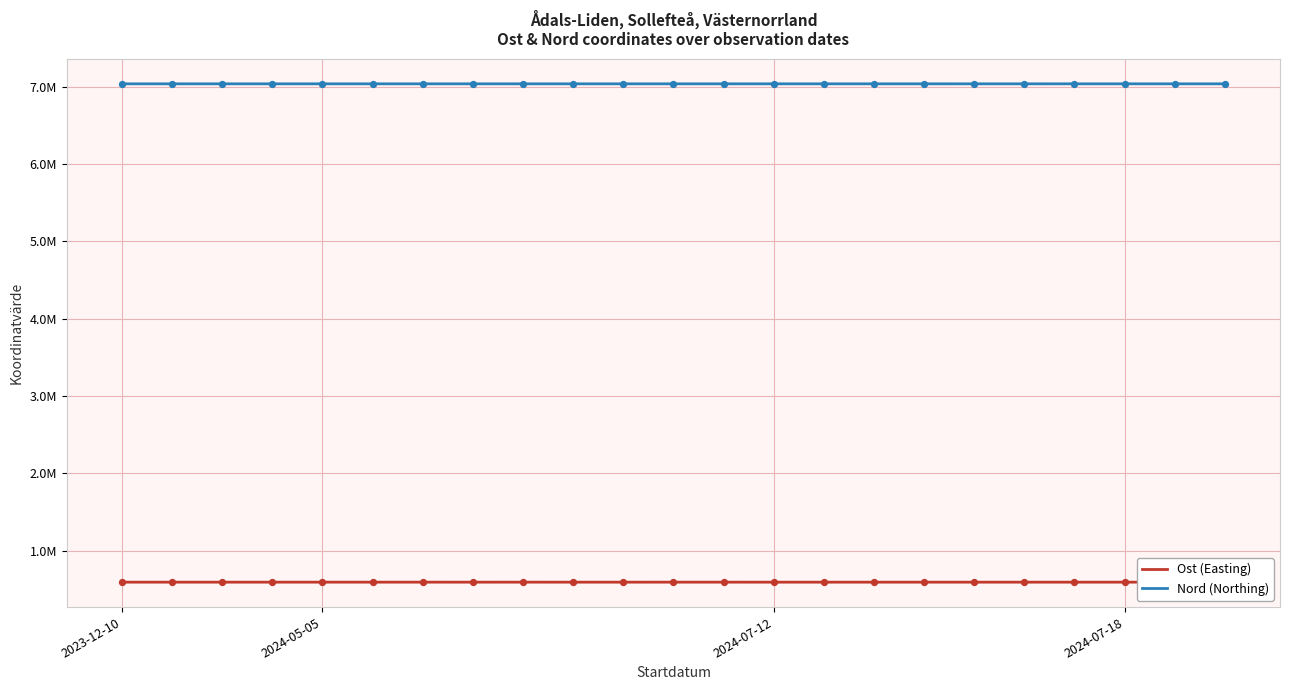

What are all the series names shown in the legend?

Ost (Easting), Nord (Northing)